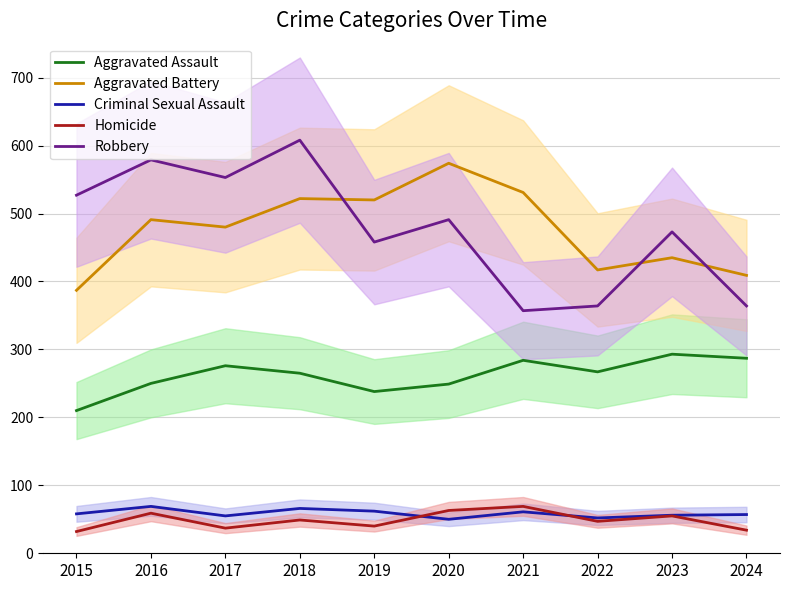

How many interior local peaks does the Criminal Sexual Assault series have?

3